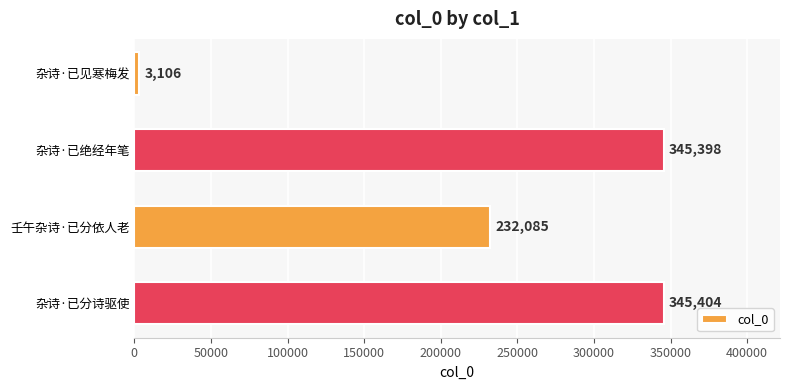

How many series are shown in this chart?

1